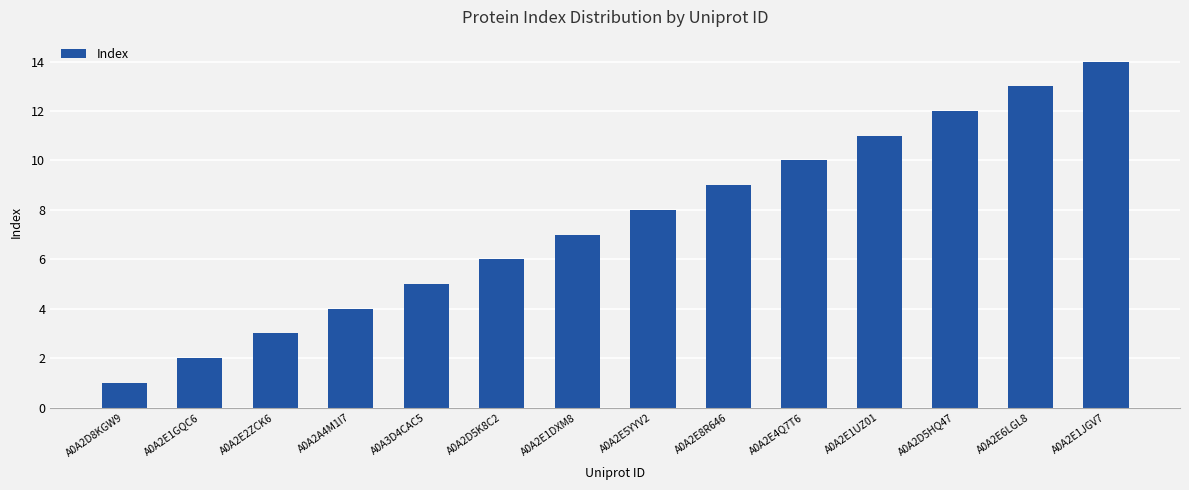

The value at A0A2D5K8C2 is 10. True or false?

False